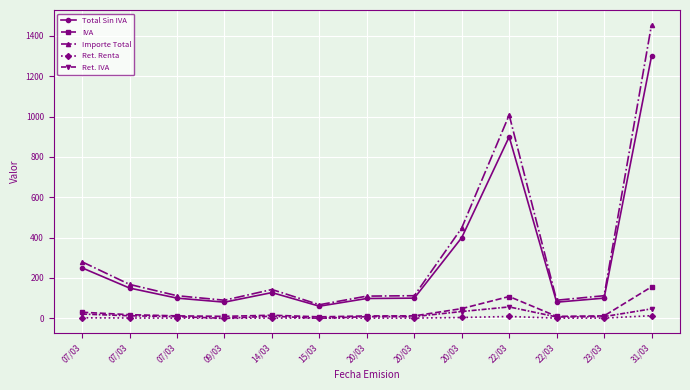

What is the maximum value shown in the chart?

1456.0